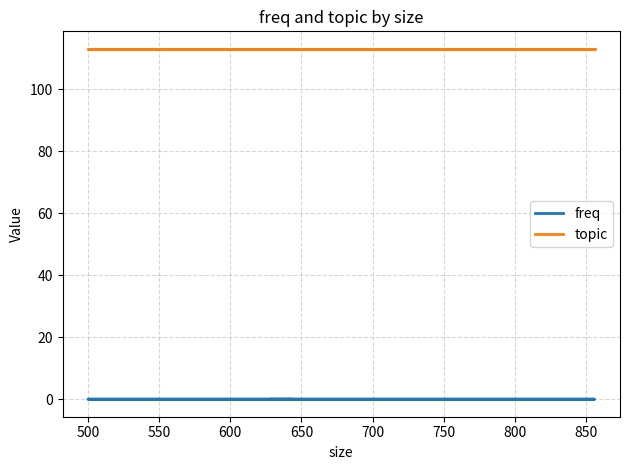

True or false: topic has more than 0 points higher than both neighbors.

False